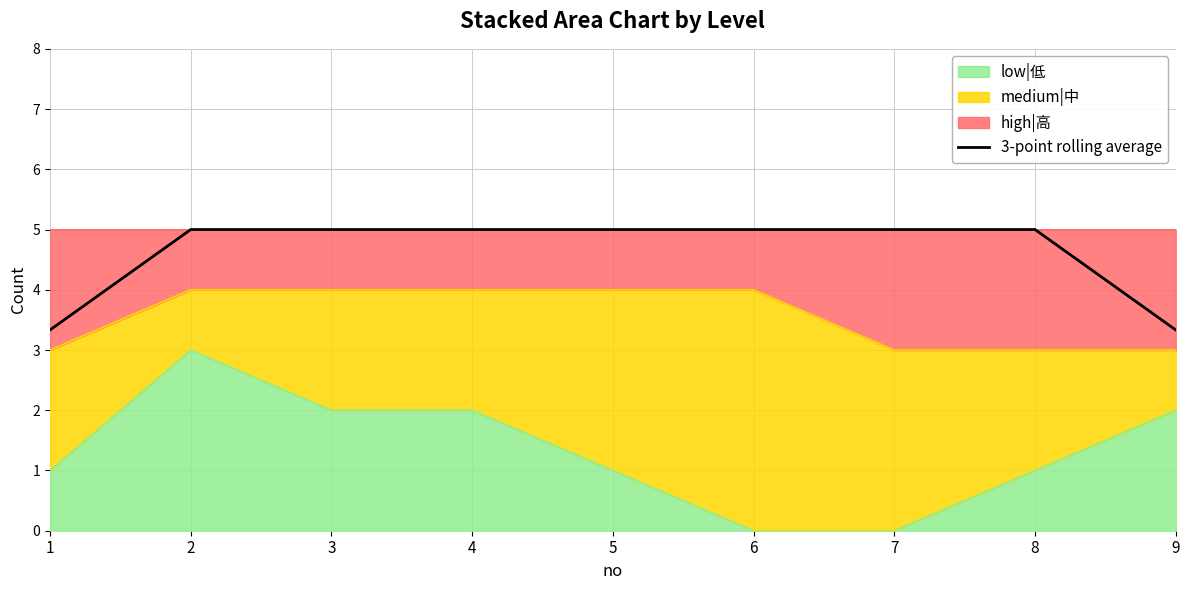

What is the greatest value displayed?

5.0